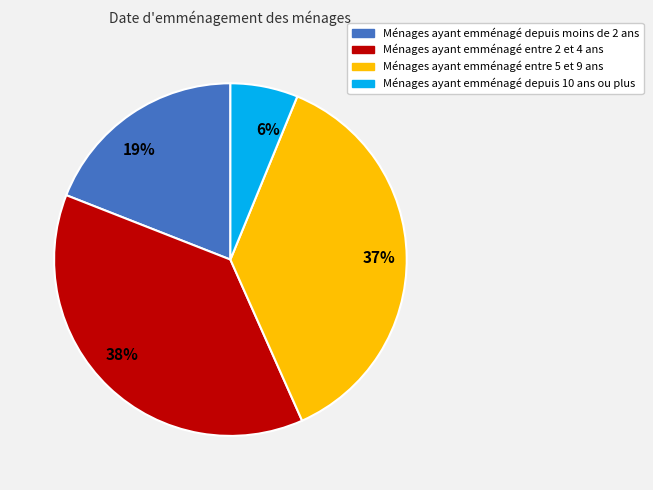

Is the sum of 37% and 6% greater than half?

No